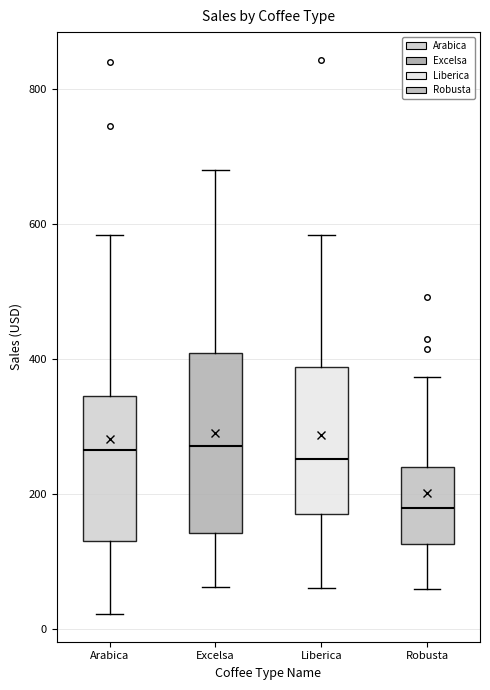

Which box is the tallest, from its lower edge to its upper edge?

Excelsa